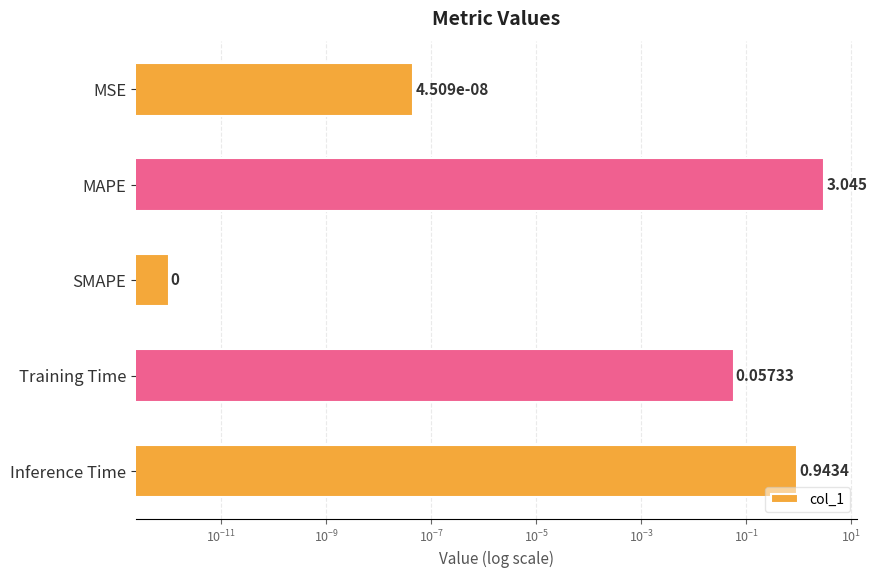

Reading right to left, list all the values displayed in this chart.

0.9	0.1	0.0	3.0	0.0